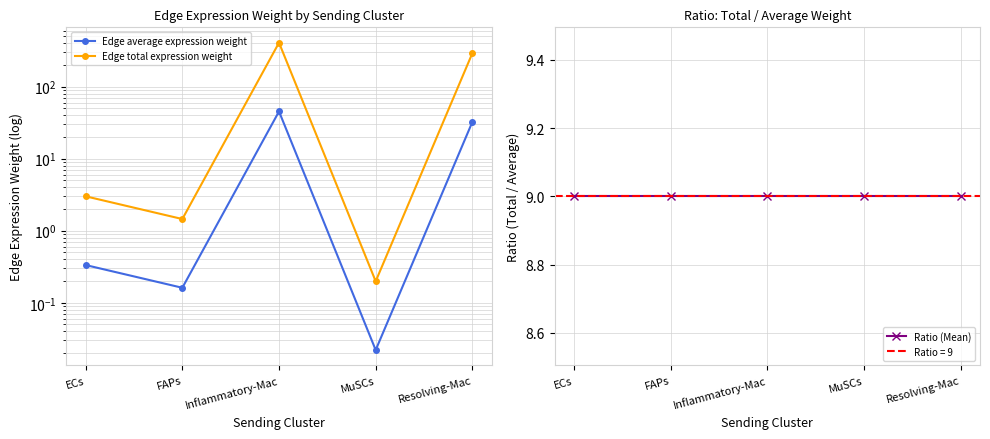

Which has a higher value, ECs or MuSCs?

ECs